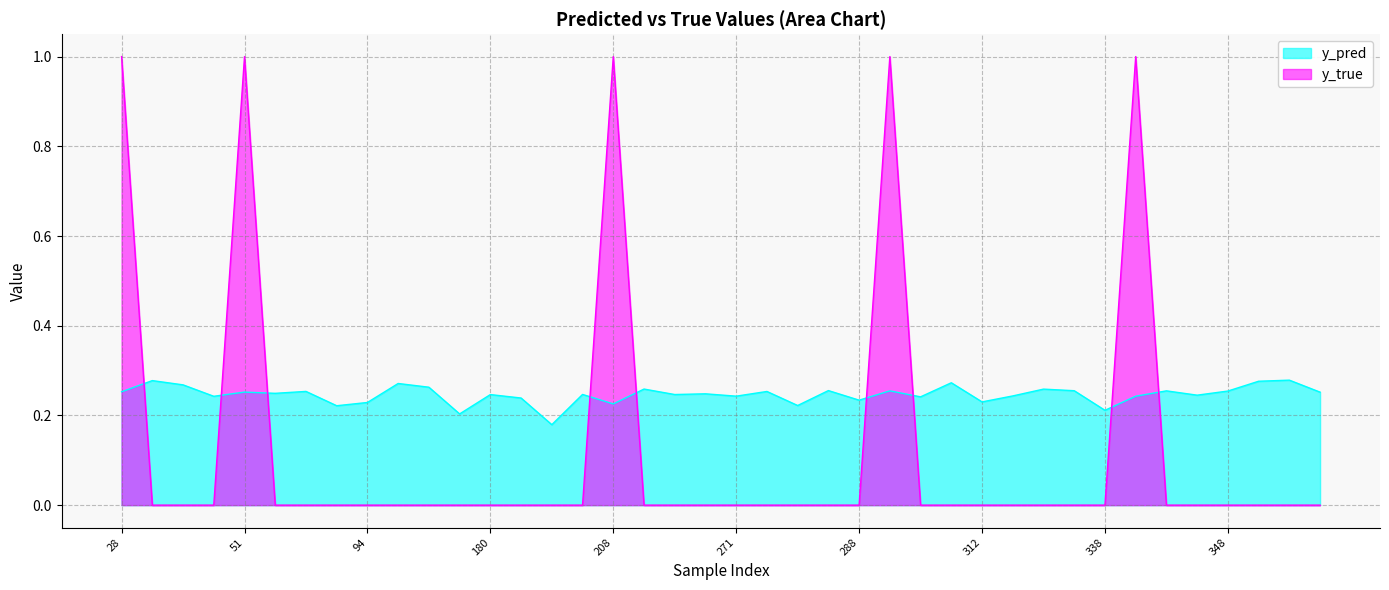

How many lines are shown in the chart?

2